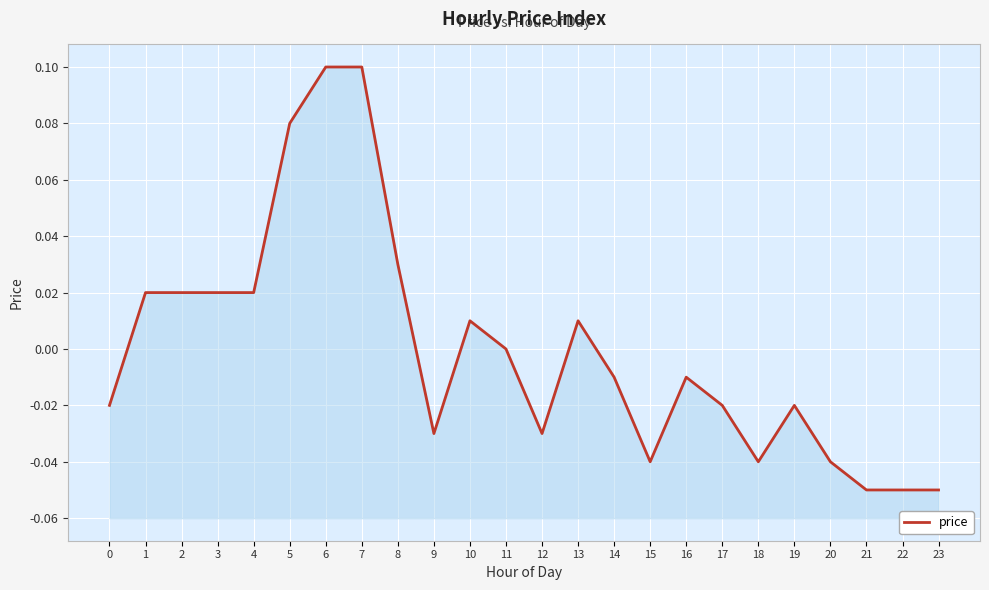

True or false: the data has more than 0 interior local peaks.

True